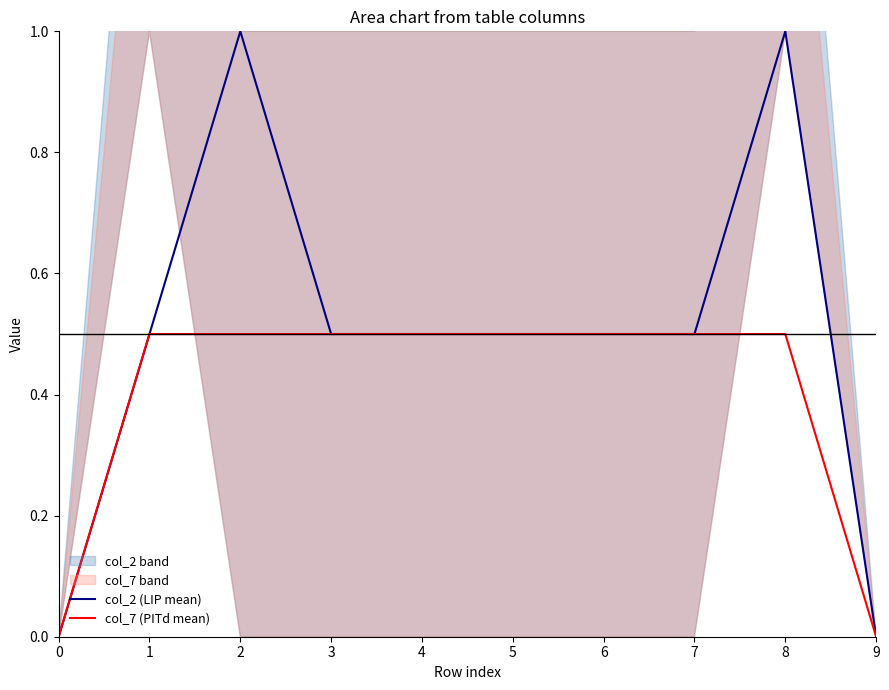

How many values in the col_7 (PITd mean) series exceed 0?

8